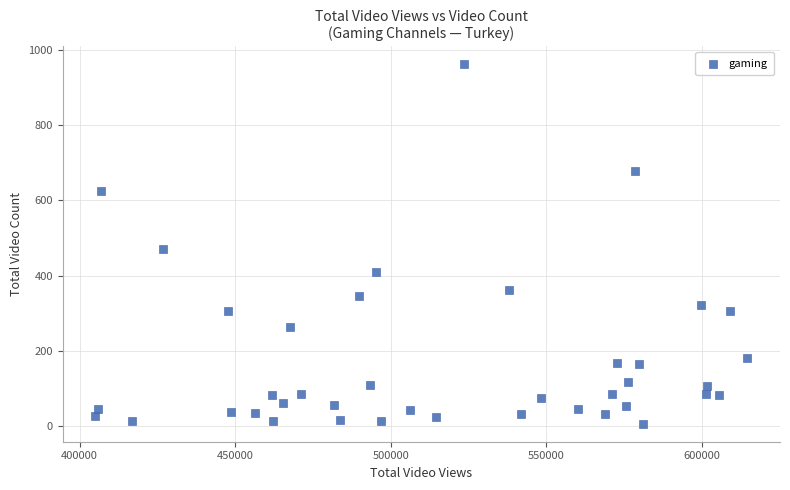

What is the range of X values (max minus min)?

209586